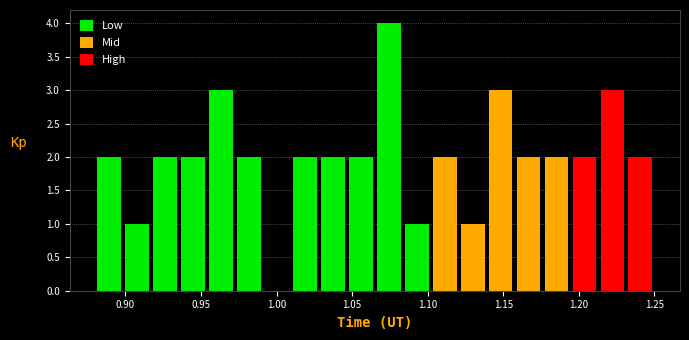

Read against the x-axis, roughly where is the centre of the tallest bar?

1.075